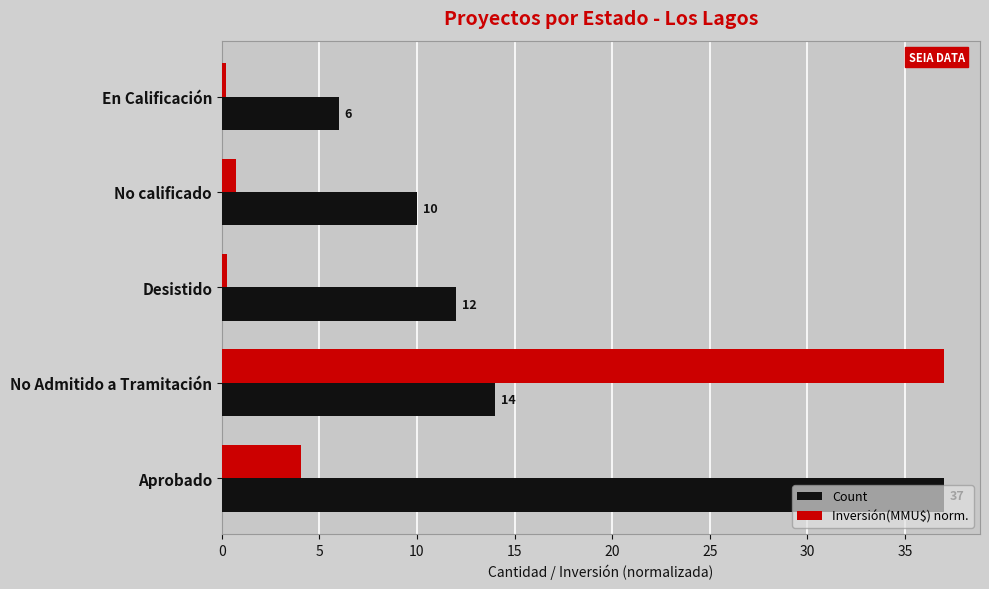

Which series has the largest total across all categories?

Count